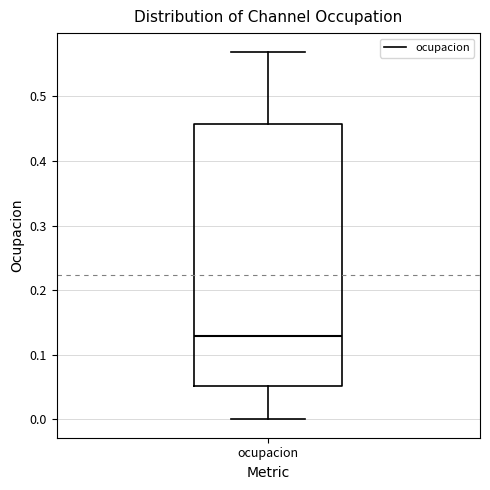

Transcribe this box plot: give where the median line is, the range the box spans, and where the two whiskers end, as read against the y-axis. The values are not printed on the chart, so give them approximately, as read against the axis.

median 0.13, box 0.05 to 0.46, whiskers 0.00 to 0.57